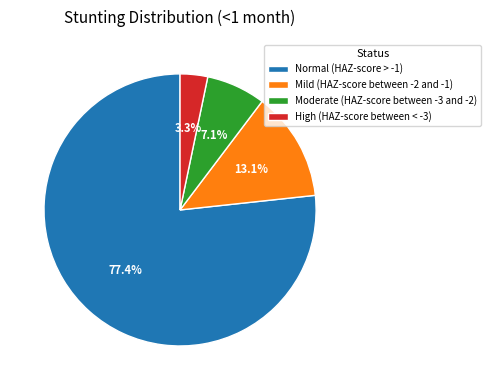

Is it true that Moderate (HAZ-score between -3 and -2) is 7% of the pie?

True